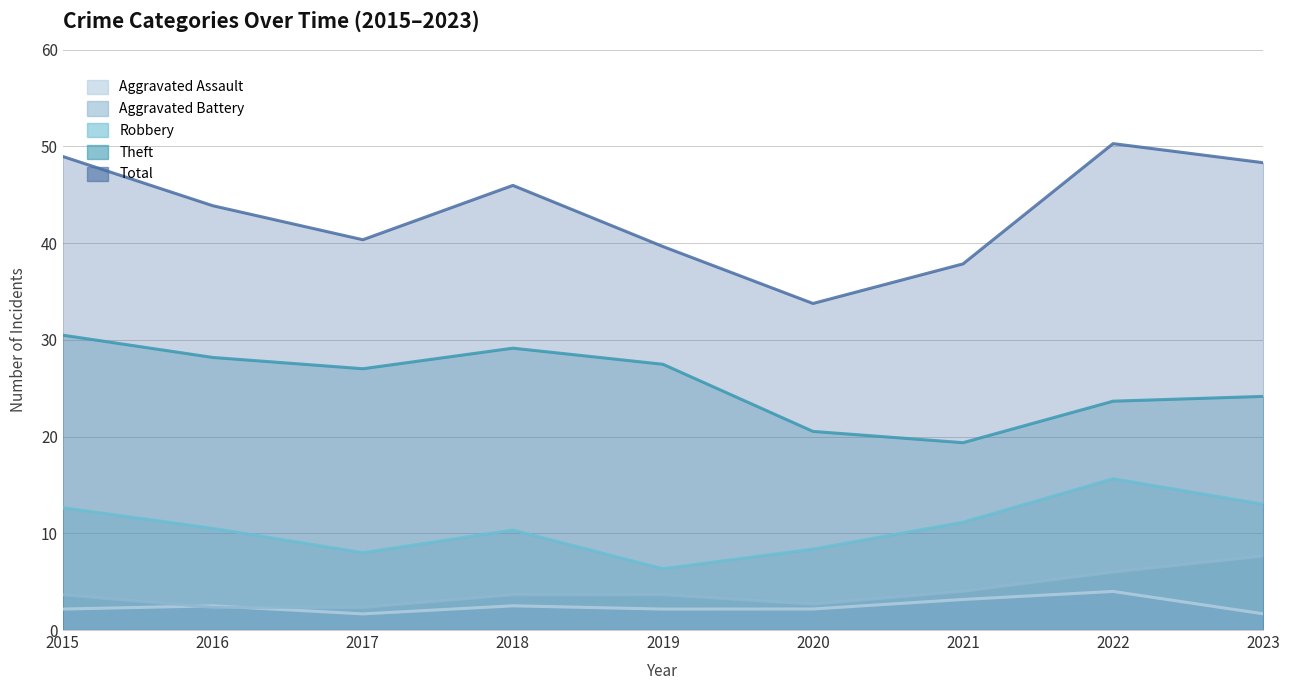

Which category has the highest value in the Total series?

2022